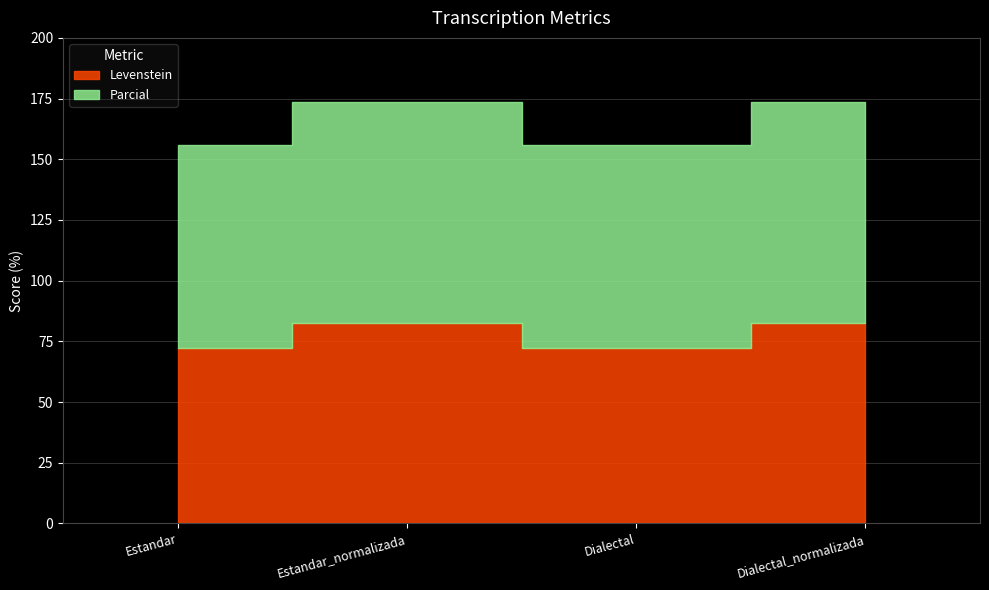

What is the difference between the highest and lowest values at Dialectal?

10.9